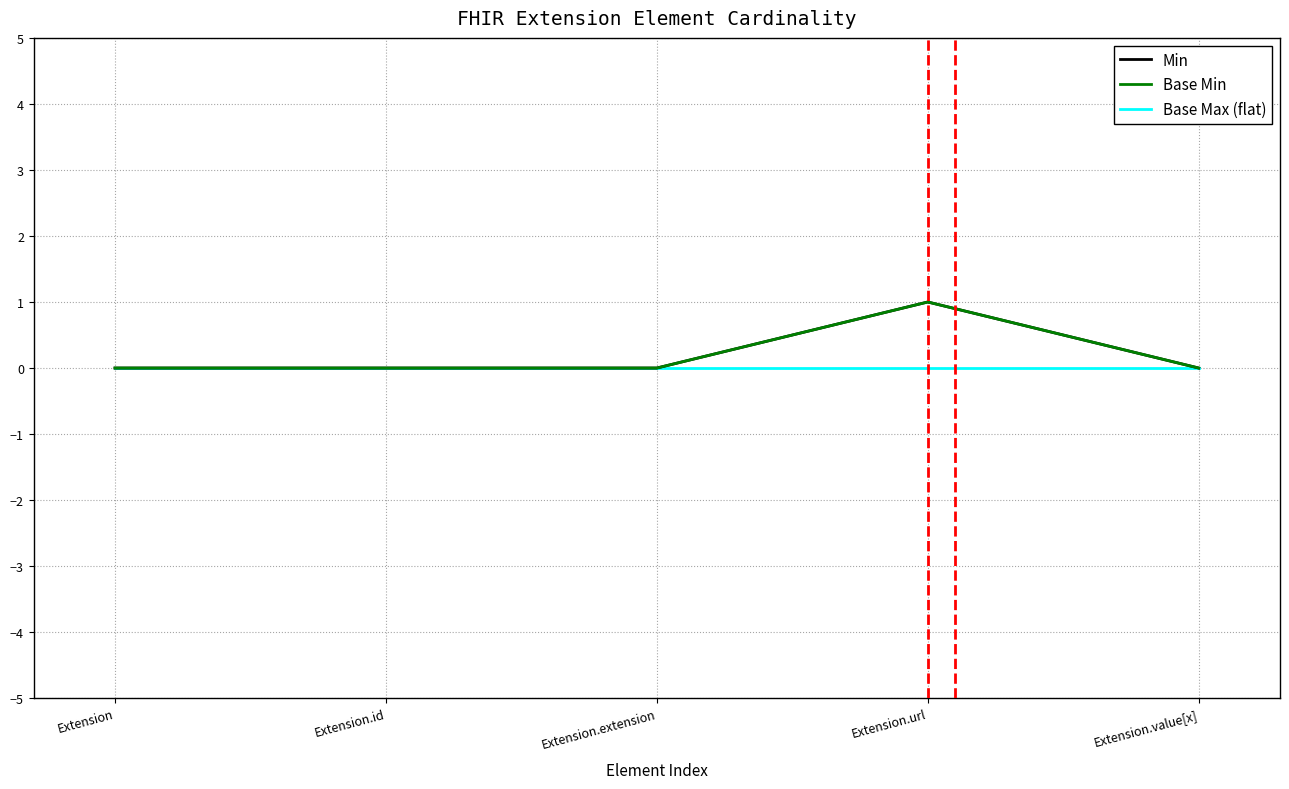

Is this an area chart (filled region under the line)?

No